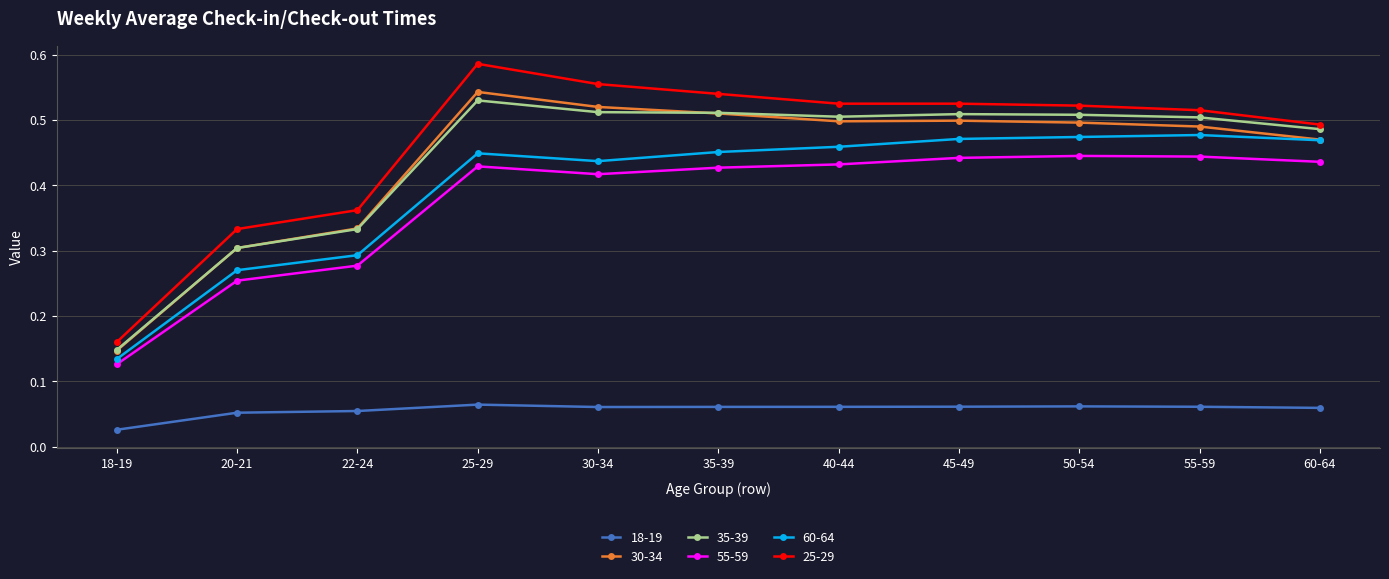

At how many categories does at least one series exceed 0?

11